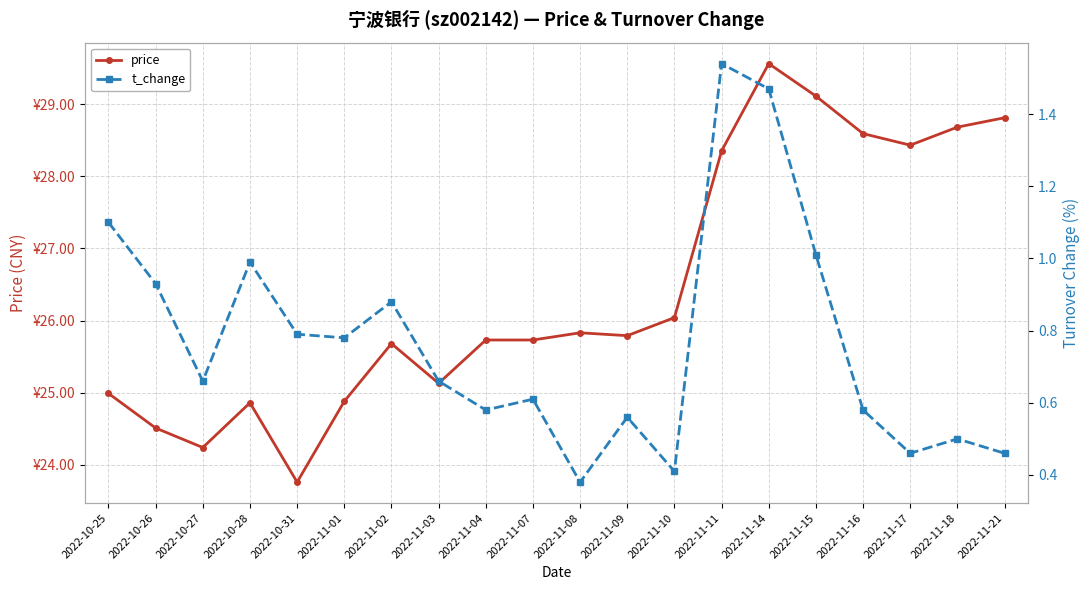

At which category does price reach its first local peak?

2022-10-28